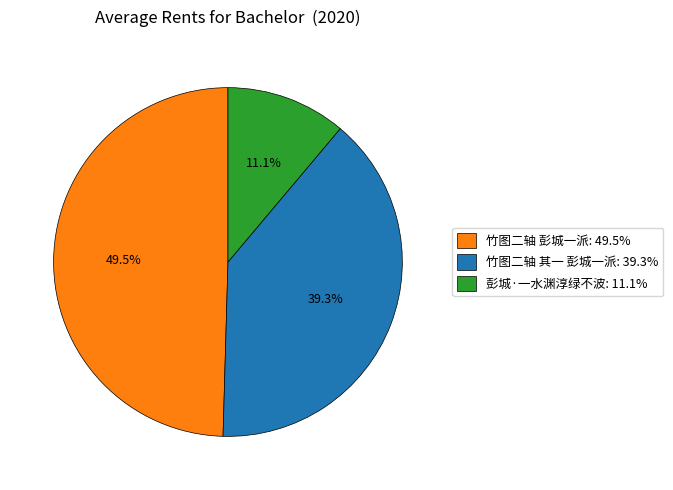

To the nearest percent, what is the difference between the largest and smallest slice percentages?

38%